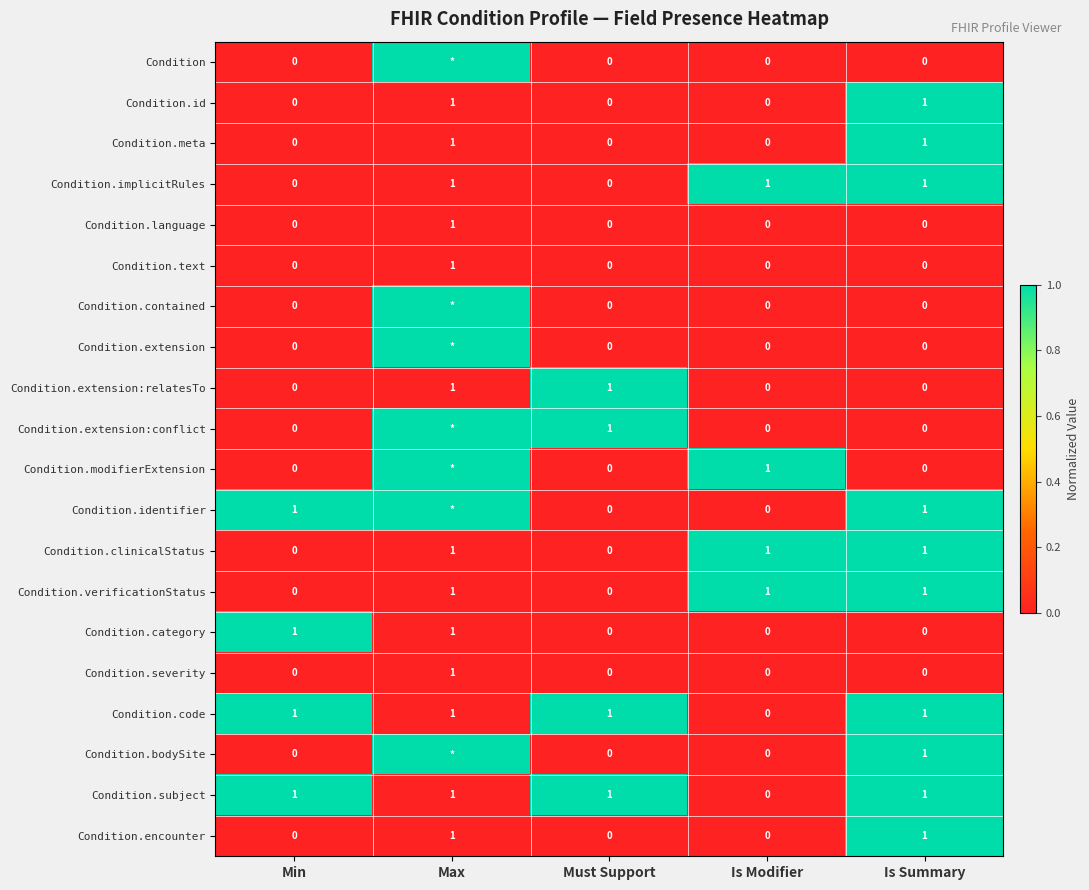

At which label does Condition.subject reach its minimum?

Is Modifier